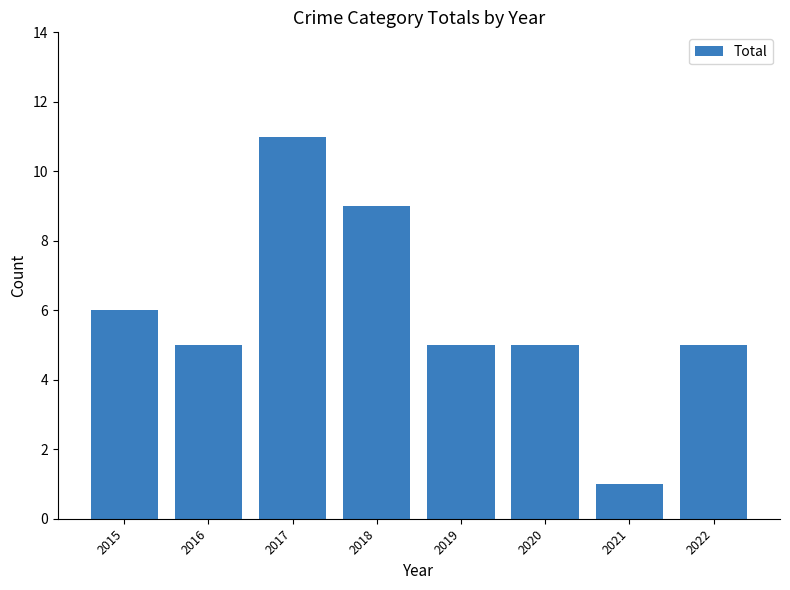

At which label is the value closest to 6?

2015